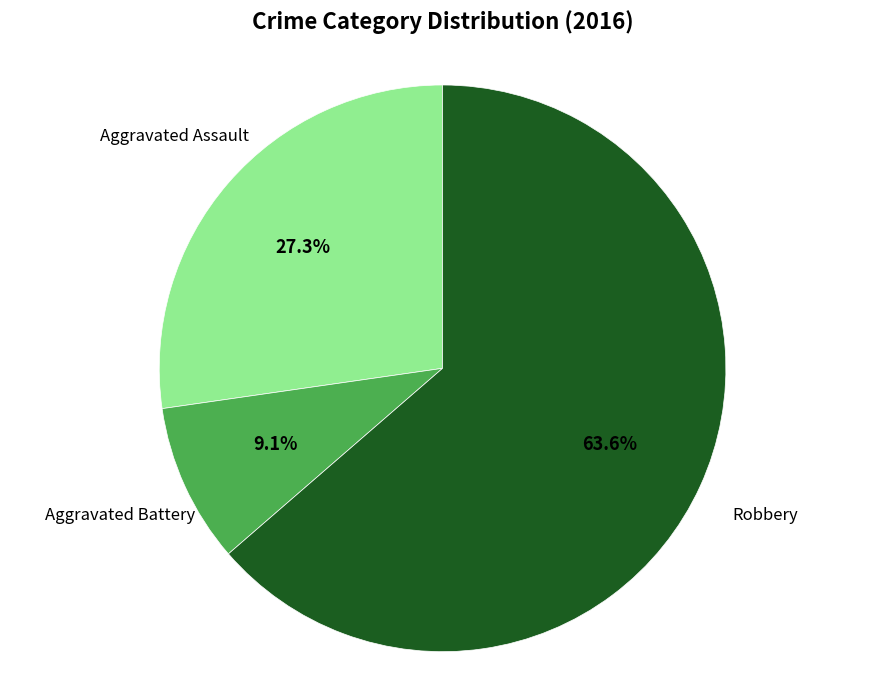

Is there a majority slice in this chart?

Yes